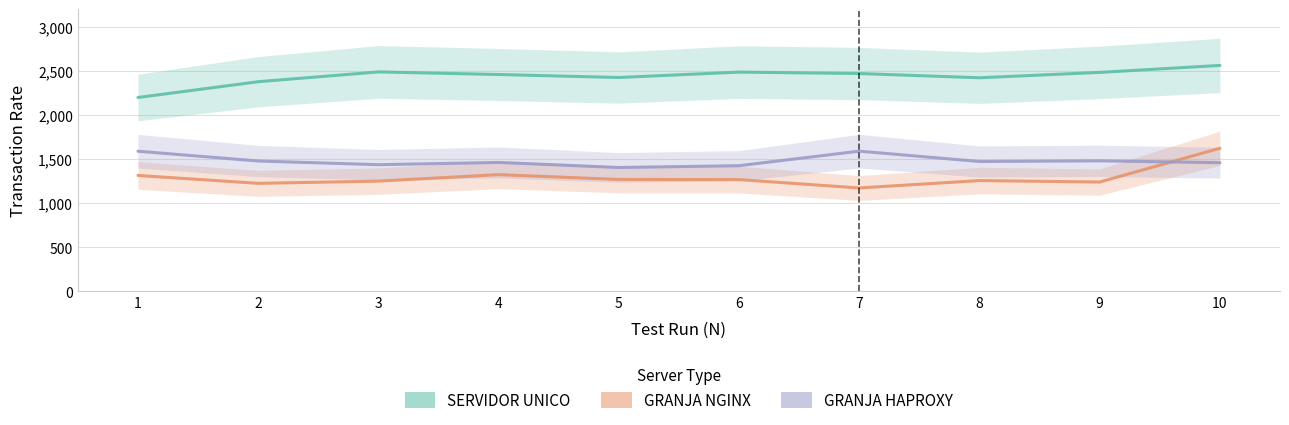

Is the value of GRANJA NGINX at 1 greater than the value of SERVIDOR UNICO at 6?

No